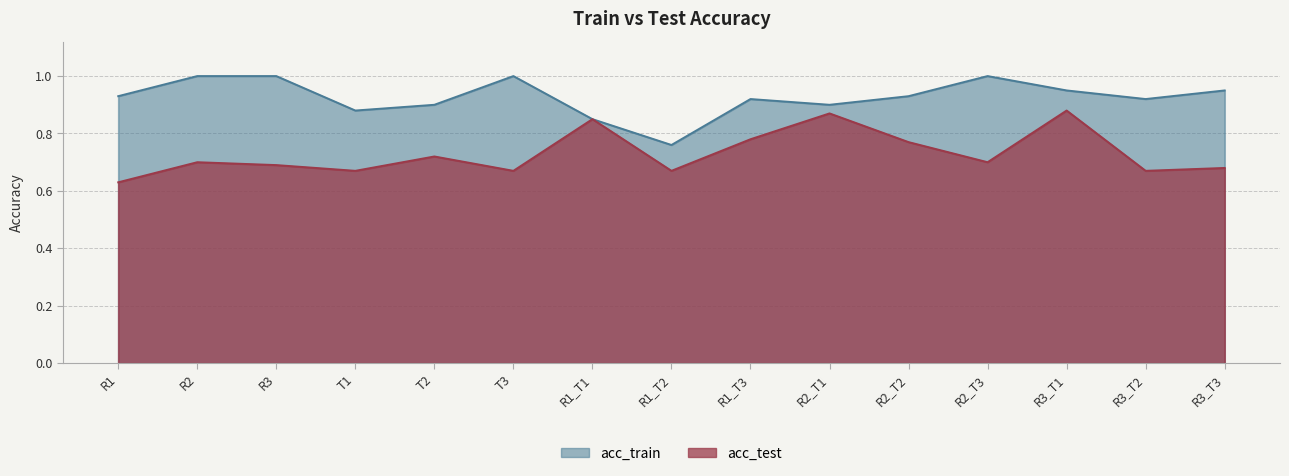

What is the value of the acc_test point at the 1st from the left?

0.6